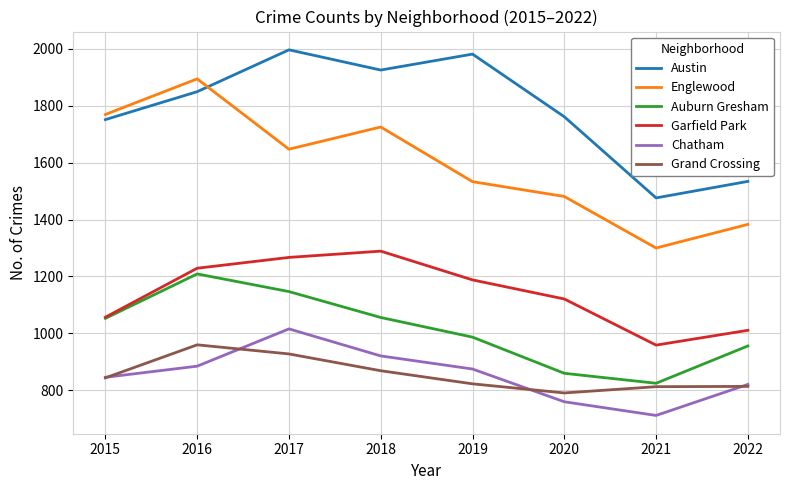

At which category does the chart reach its minimum across all series?

2021